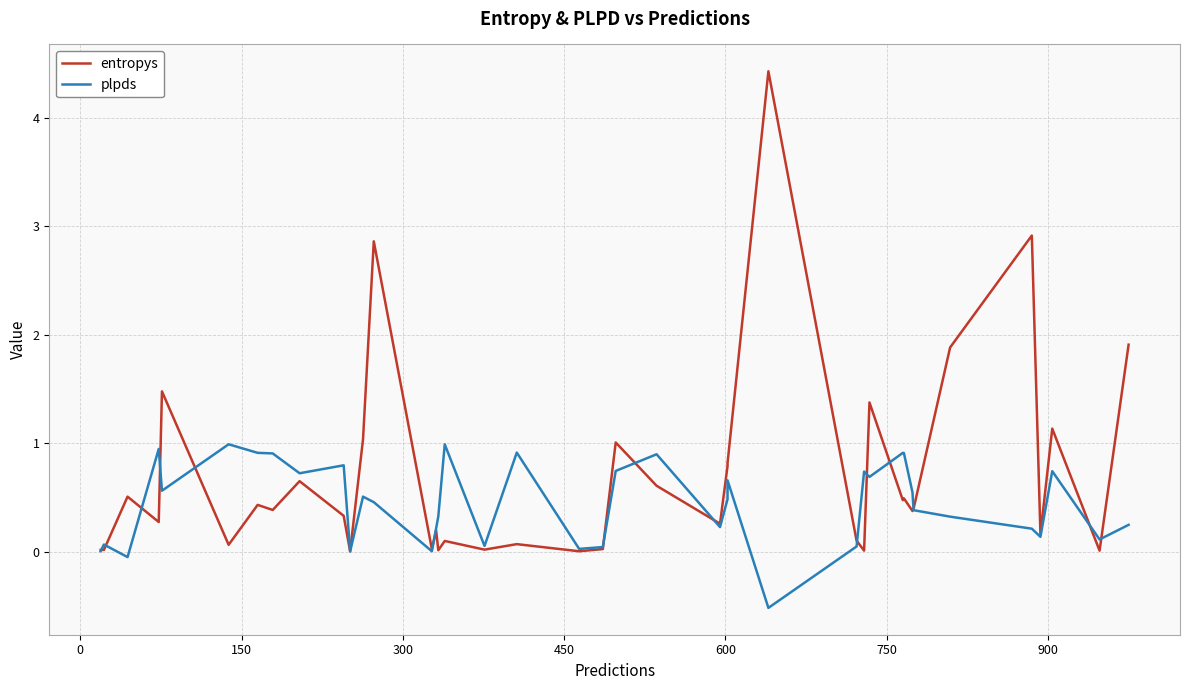

At how many categories does at least one series exceed 4?

1